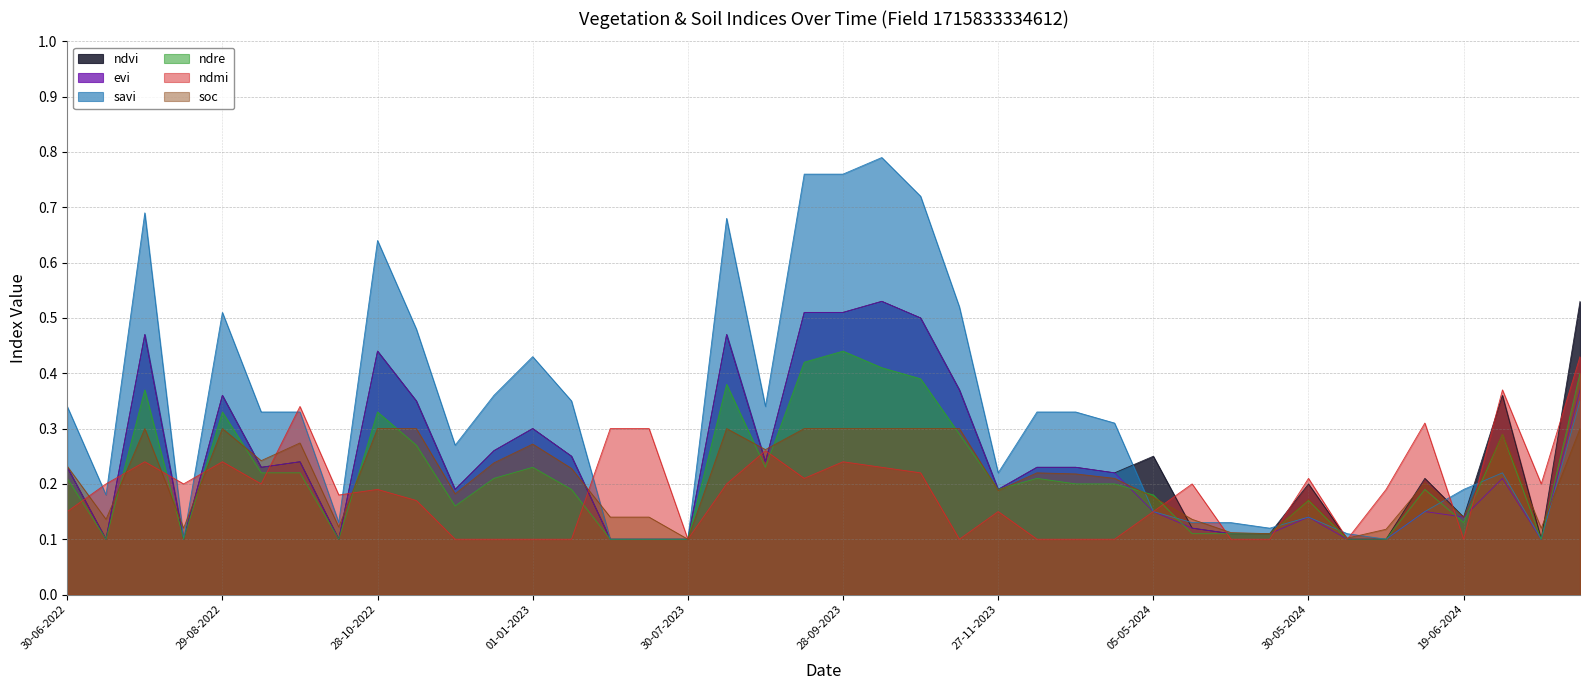

At which category does evi reach its first local peak?

30-07-2022